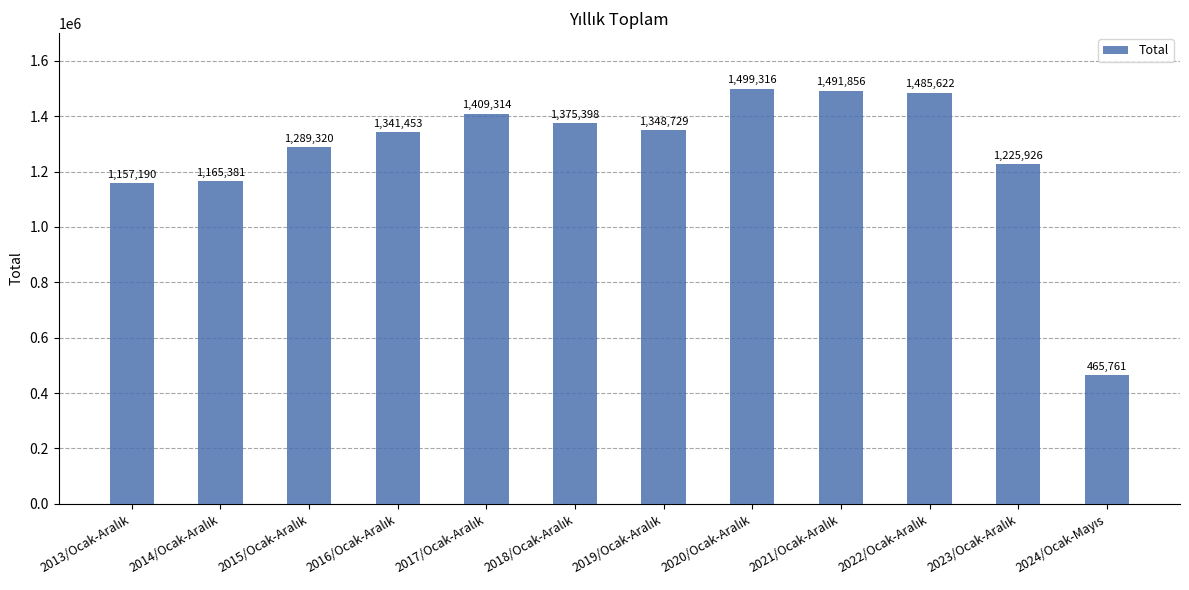

How many bars are there in total?

12